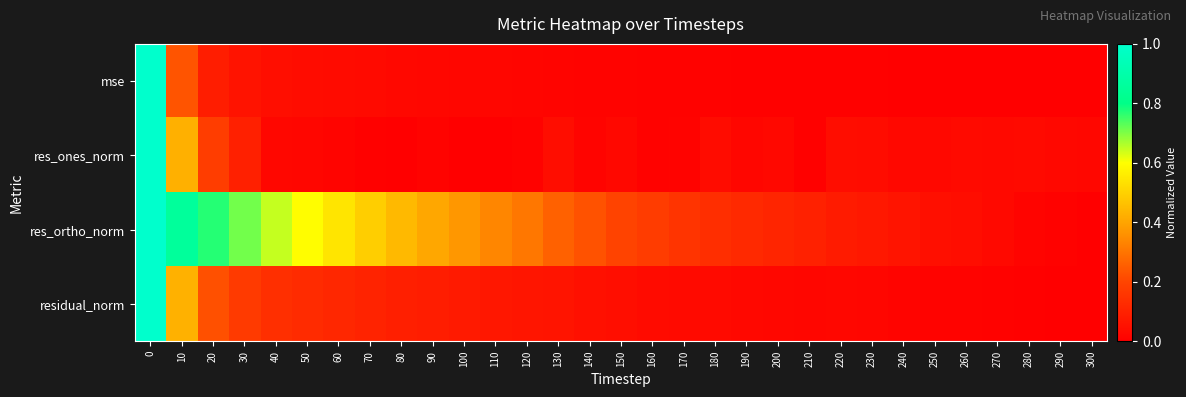

At 220, list the series in order from largest to smallest.

res_ortho_norm, res_ones_norm, residual_norm, mse